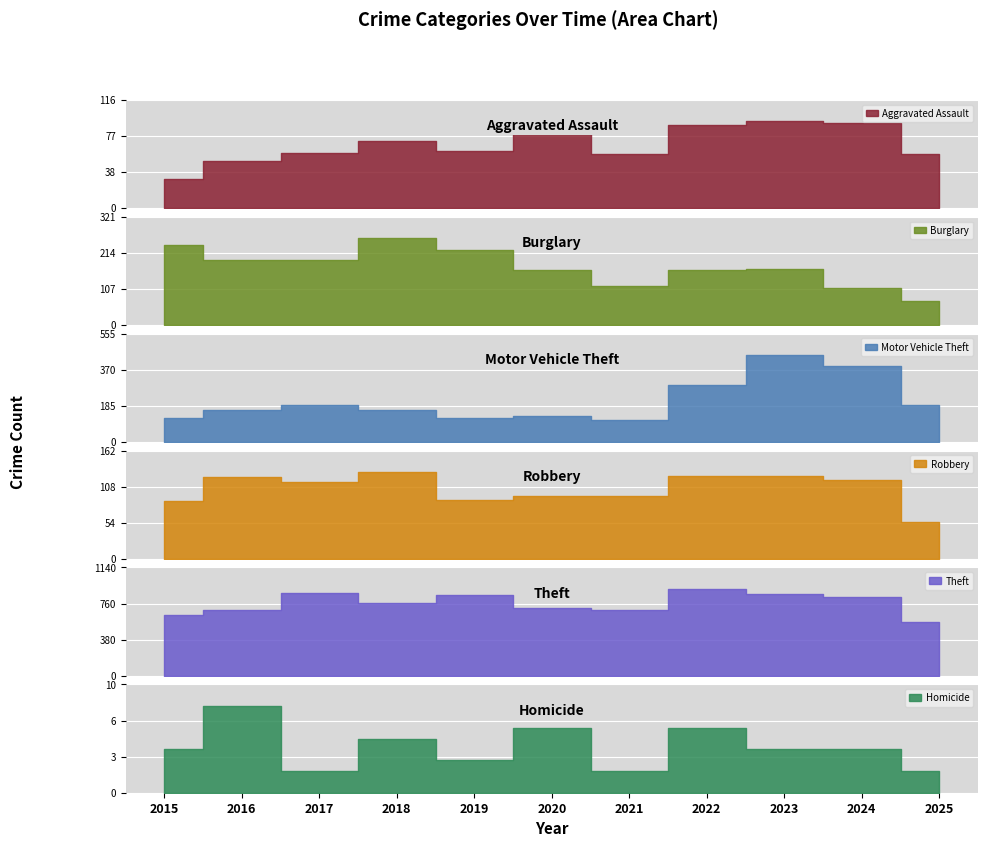

Between 2022 and 2017, which is larger?

2022